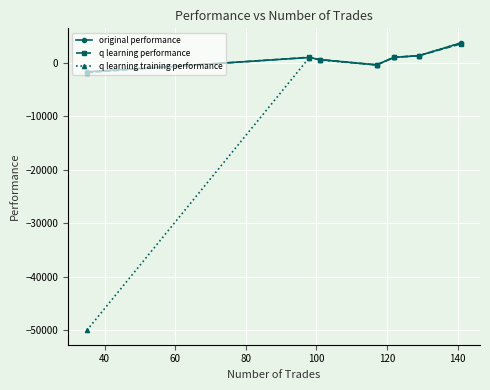

True or false: q learning performance has more than 0 points higher than both neighbors.

True